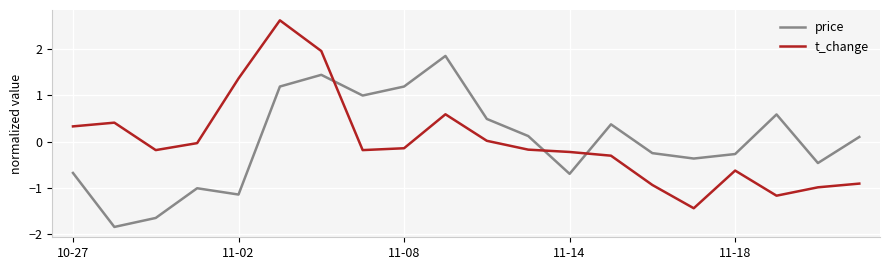

How many intersections are there between price and t_change?

3